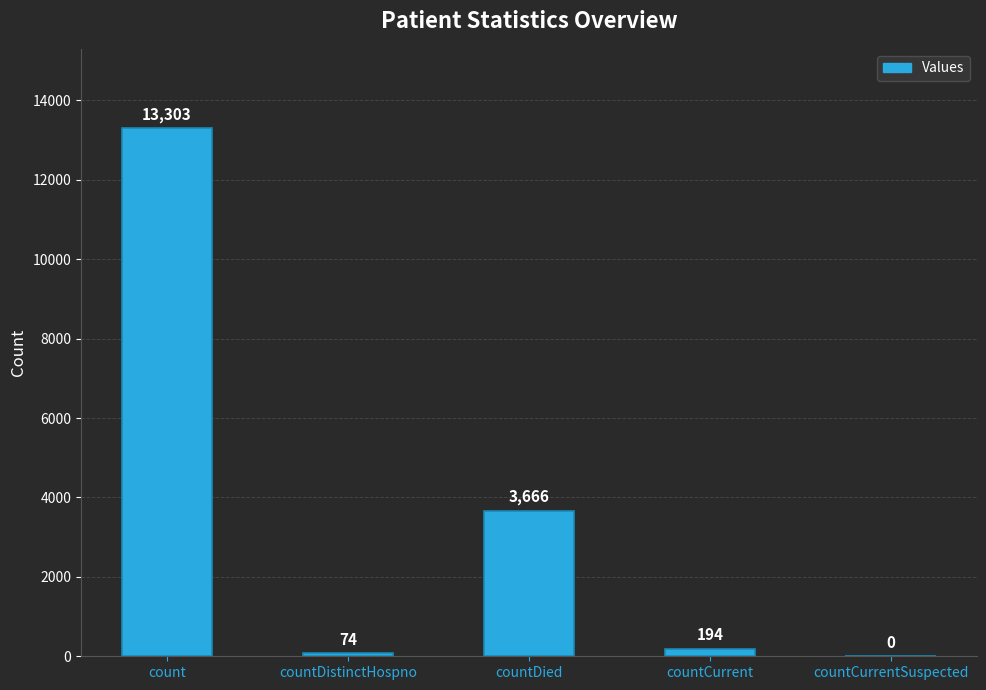

Which label corresponds to the largest value in the chart?

count